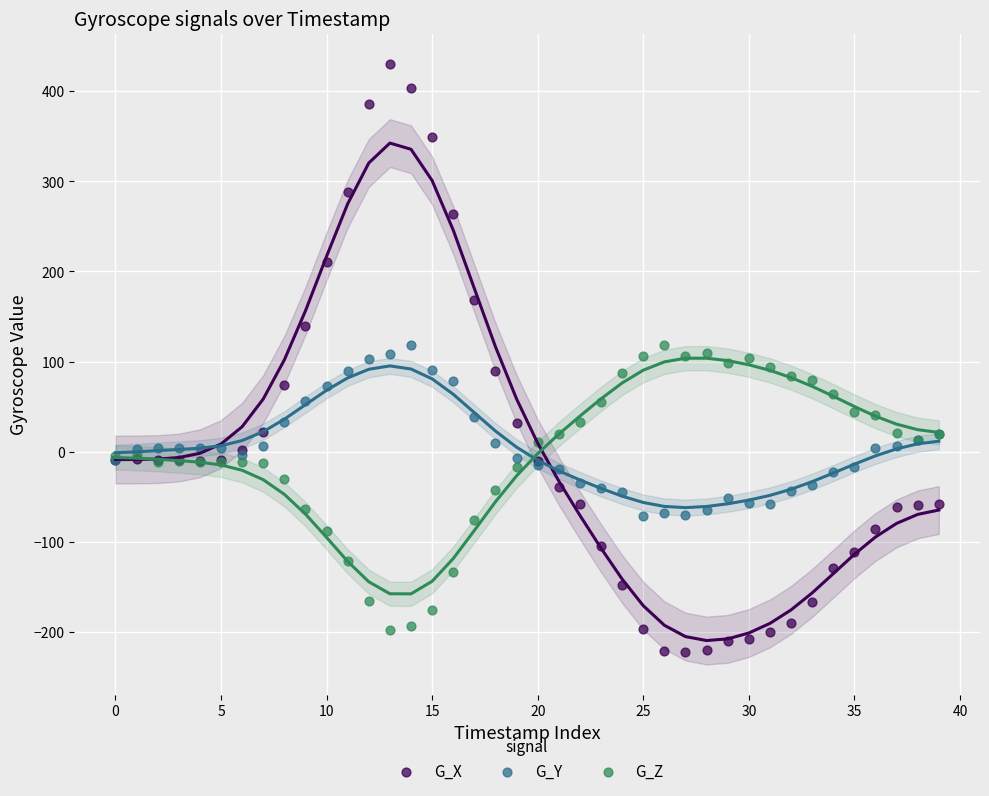

Which series has the widest spread of Y values?

G_X